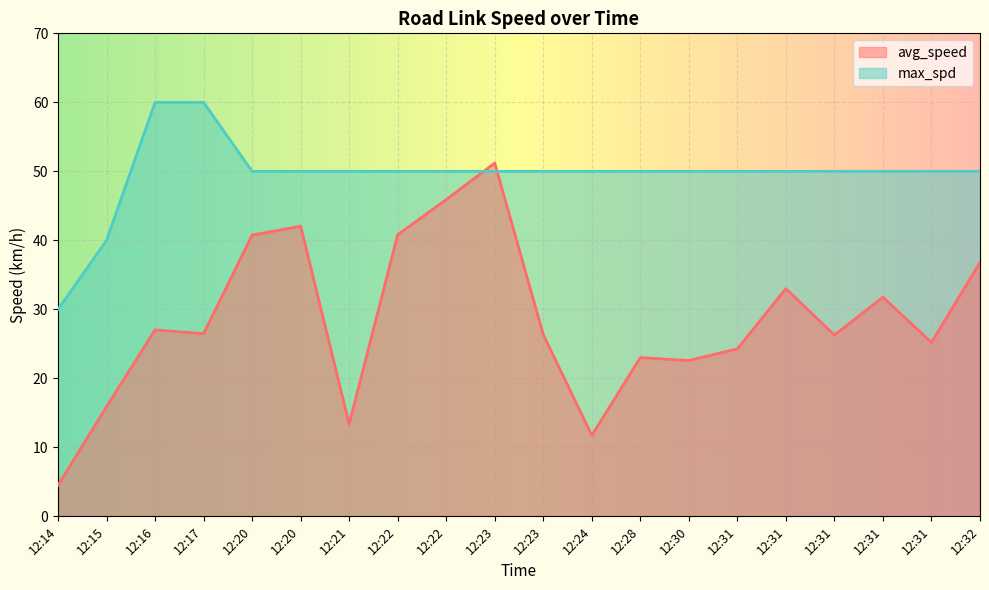

At how many categories does at least one series exceed 24?

20